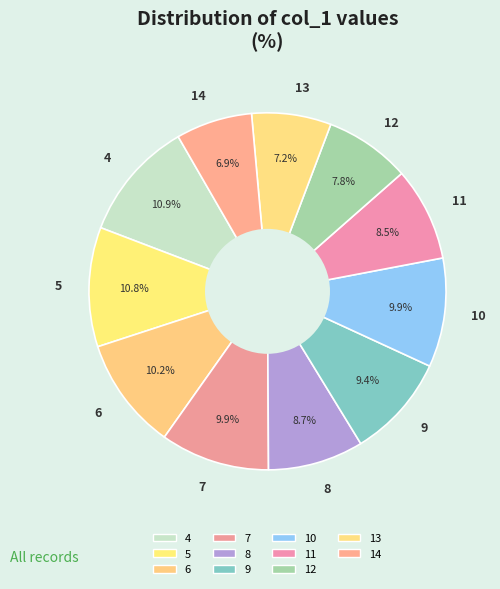

What percentage is the 7 slice, to the nearest percent?

10%